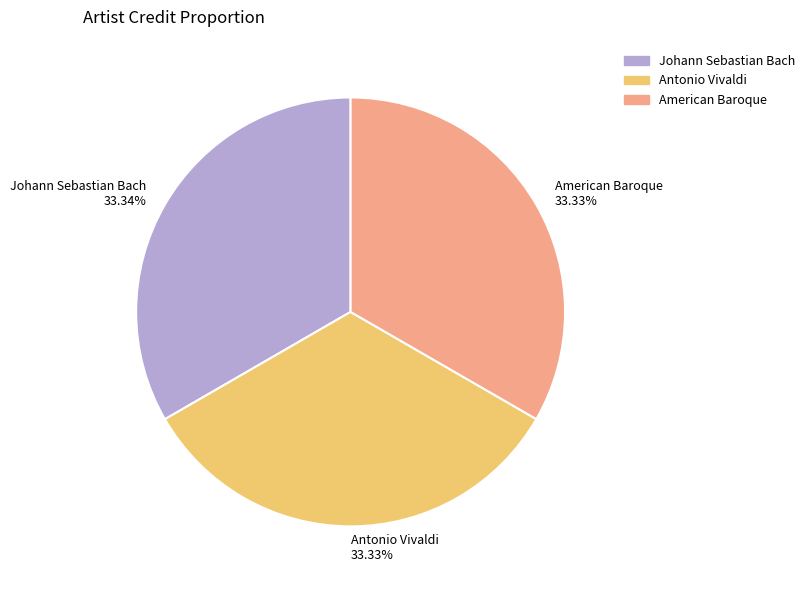

Is it true that Antonio Vivaldi is 33% of the pie?

True